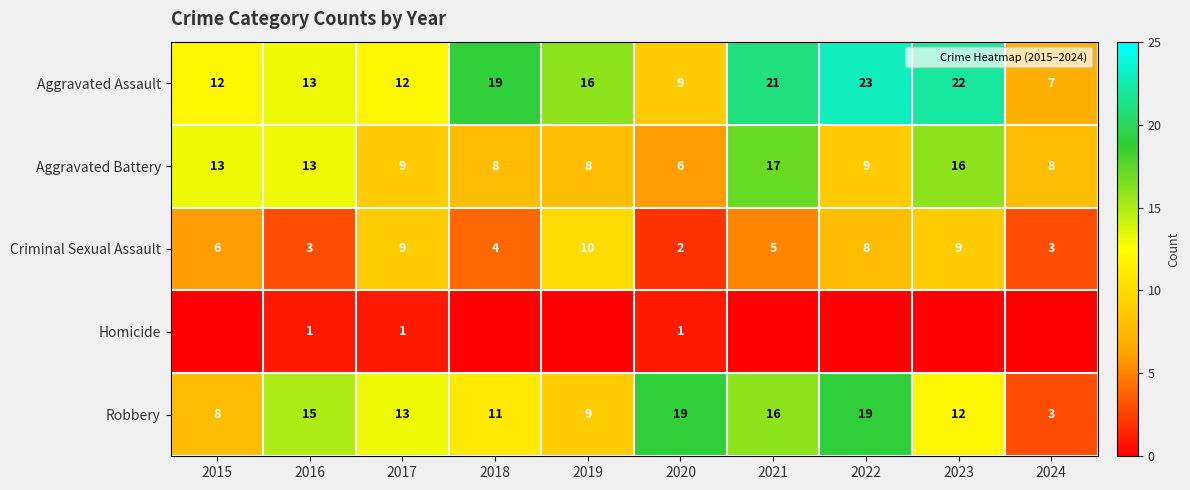

Rank the series at 2018 from highest to lowest value.

Aggravated Assault, Robbery, Aggravated Battery, Criminal Sexual Assault, Homicide